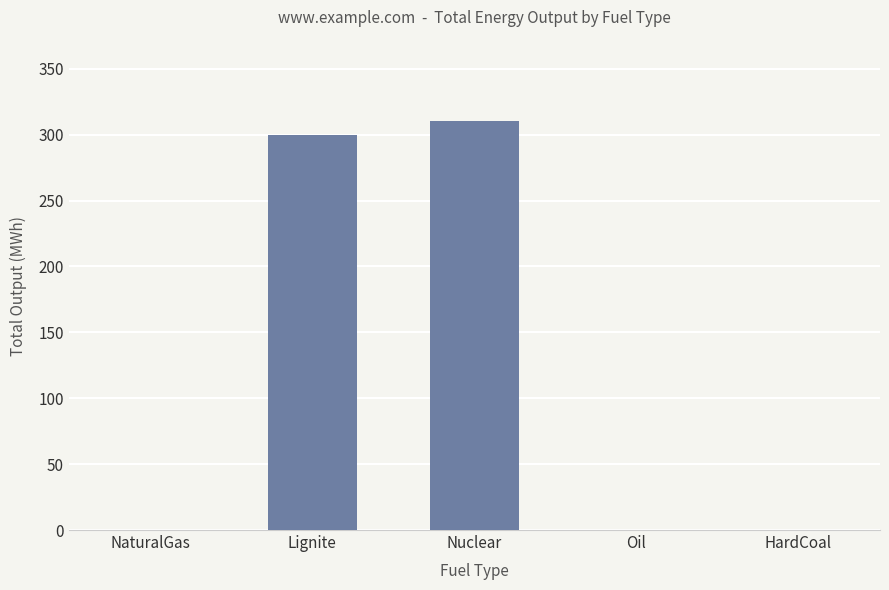

True or false: the data shows 310.4 at Nuclear.

True